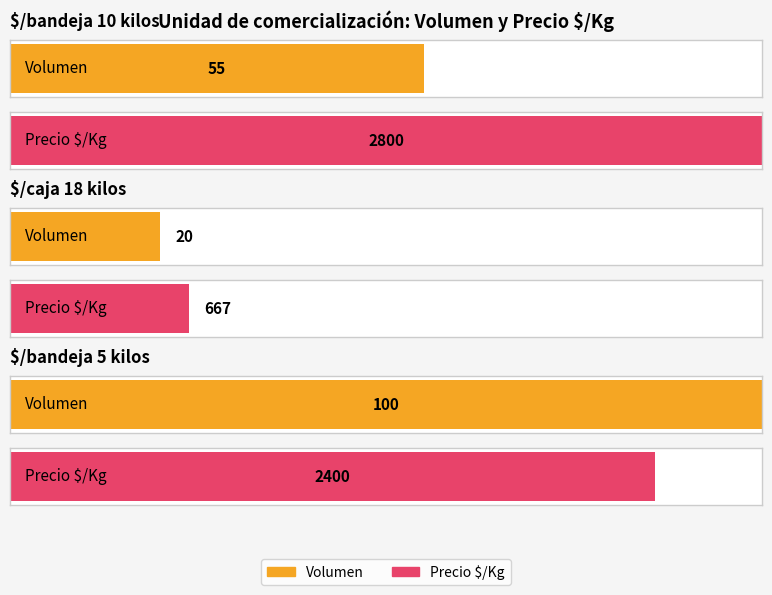

What is the difference between the highest and lowest values at $/bandeja 5 kilos?

2300